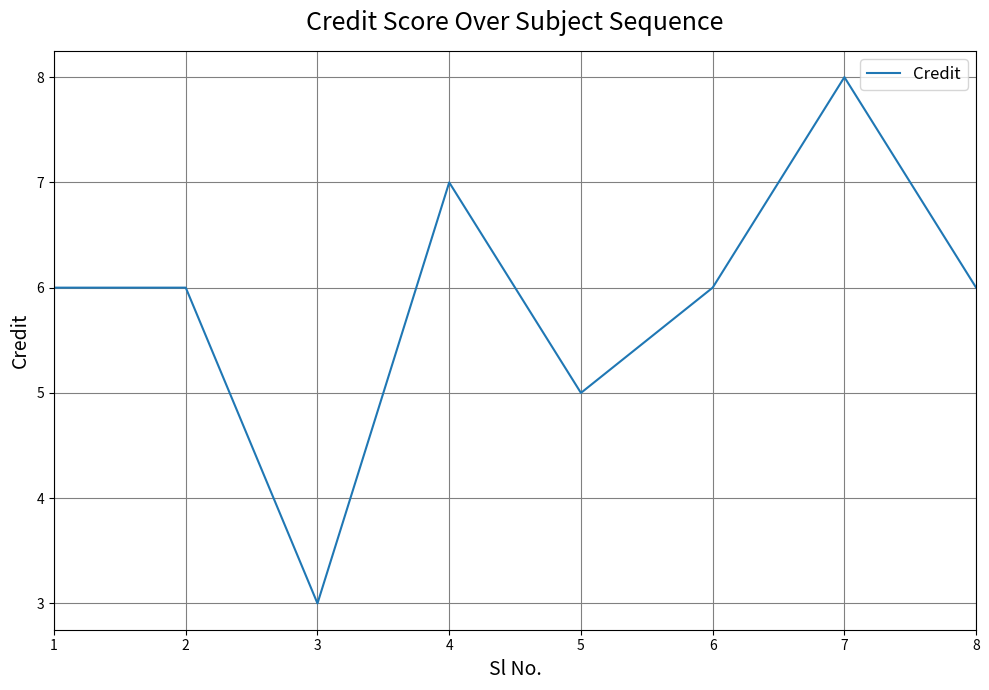

What is the change in value from 1 to 3?

-3